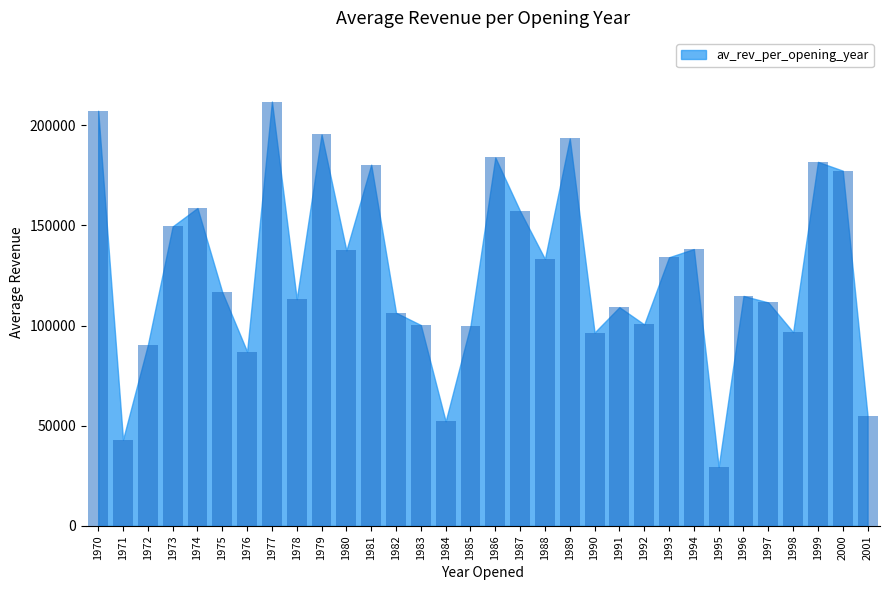

The chart shows a value of 100530.1 at 1992. True or false?

True